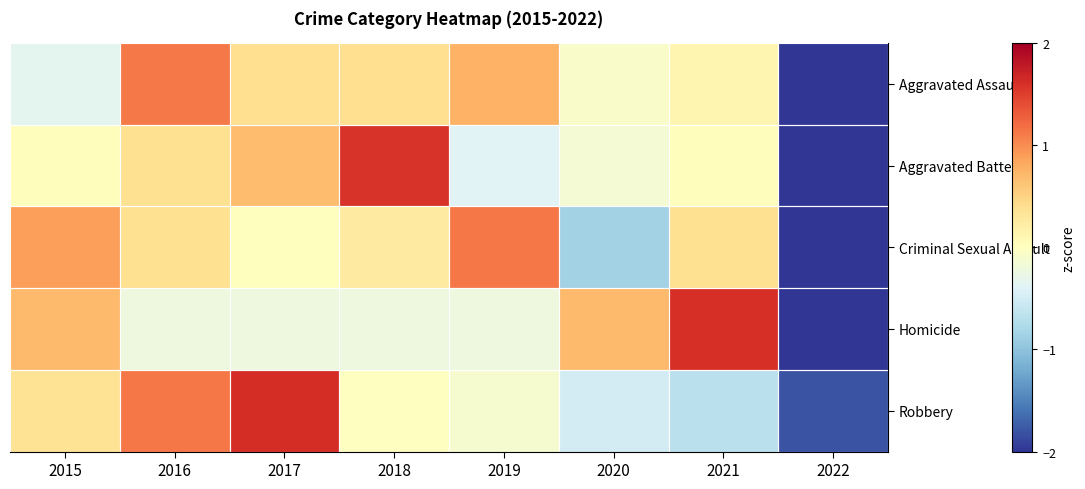

List the series in order of their overall mean, highest first.

Robbery, Aggravated Assault, Homicide, Aggravated Battery, Criminal Sexual Assault